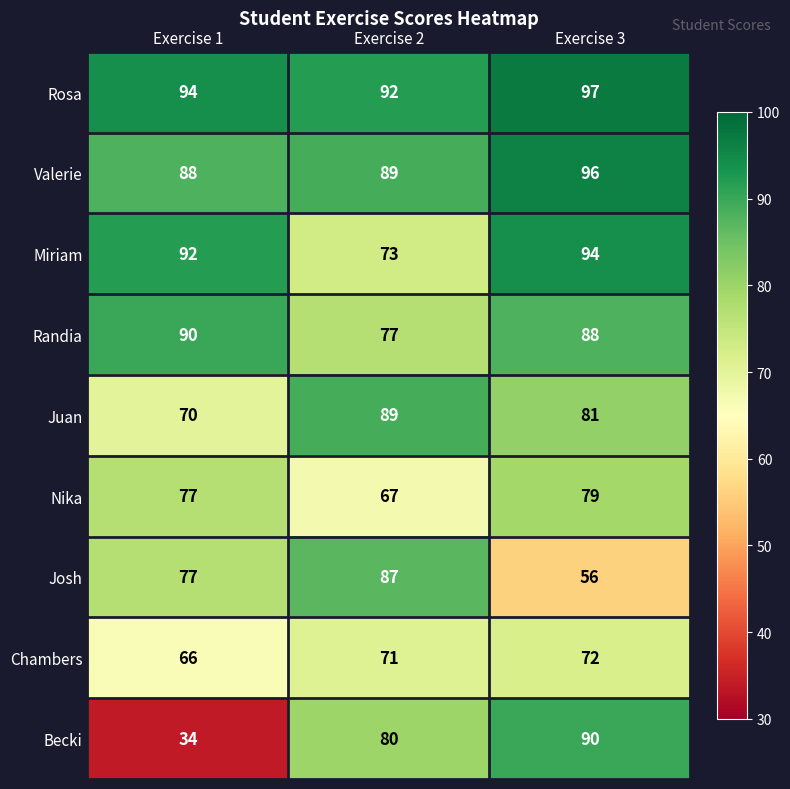

Which series changed the most between Exercise 1 and Exercise 3?

Becki